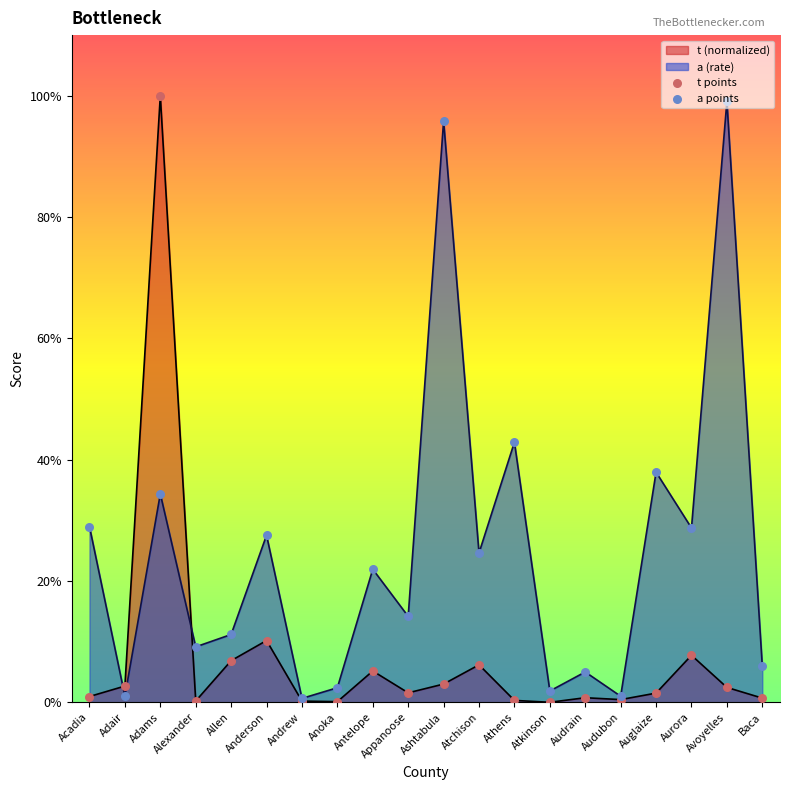

What are all the series names shown in the legend?

t points, a points